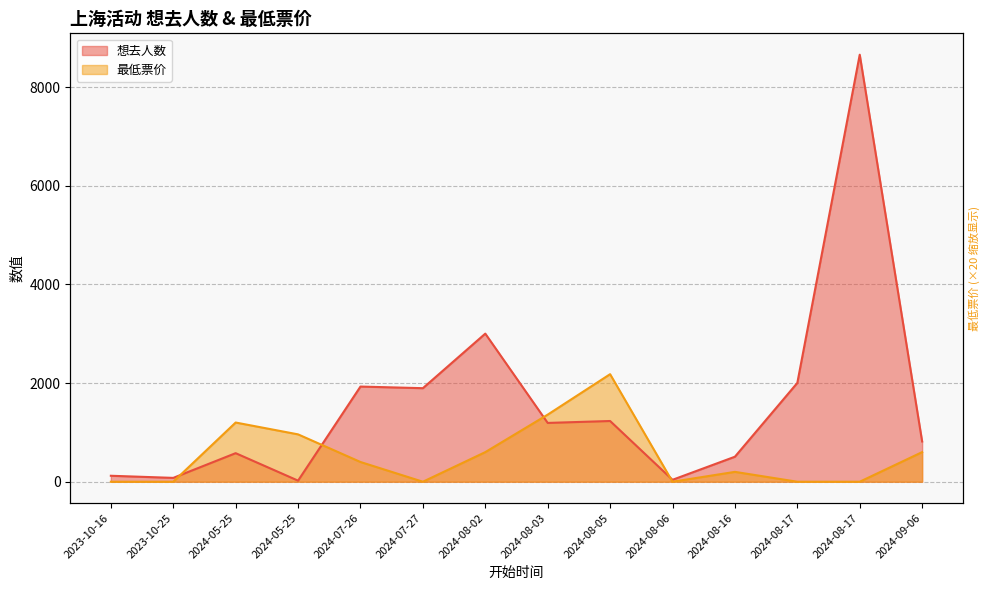

How many data points in 最低票价(数值) are above 400?

6